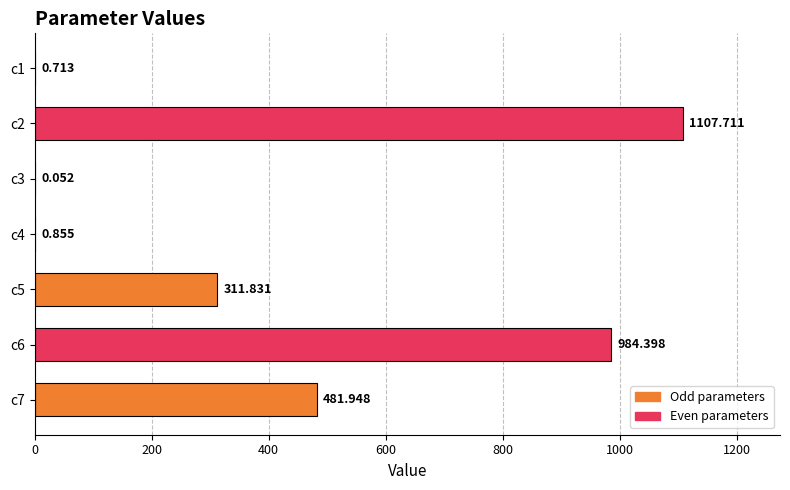

What is the difference between the maximum and minimum values?

1107.7